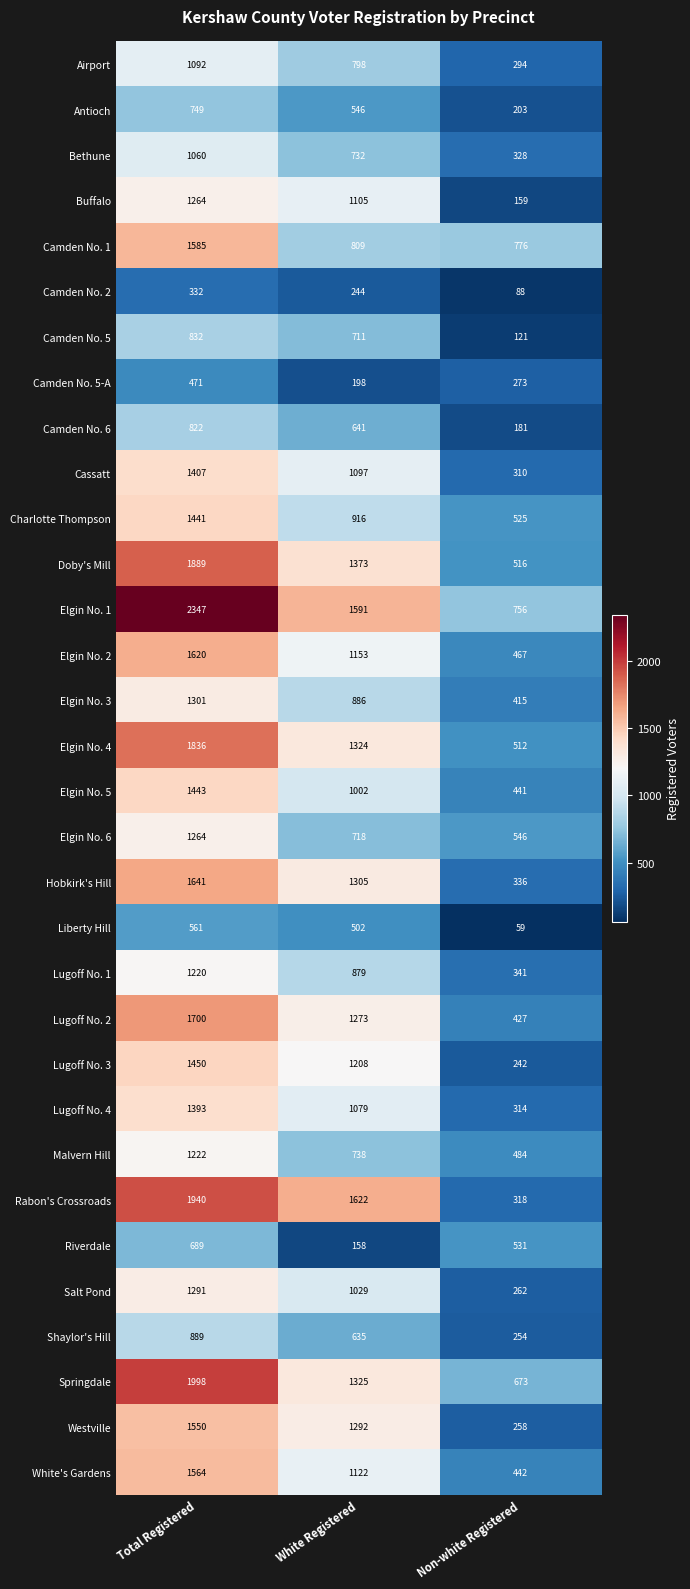

Where is Elgin No. 6 nearest to the value 905?

White Registered